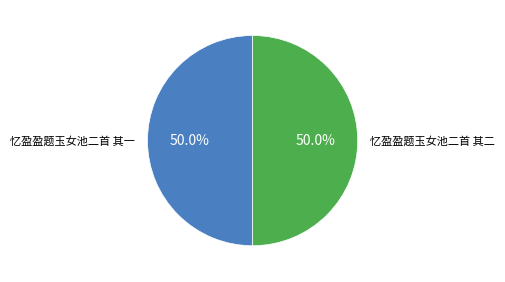

How many slices are in this pie chart?

2